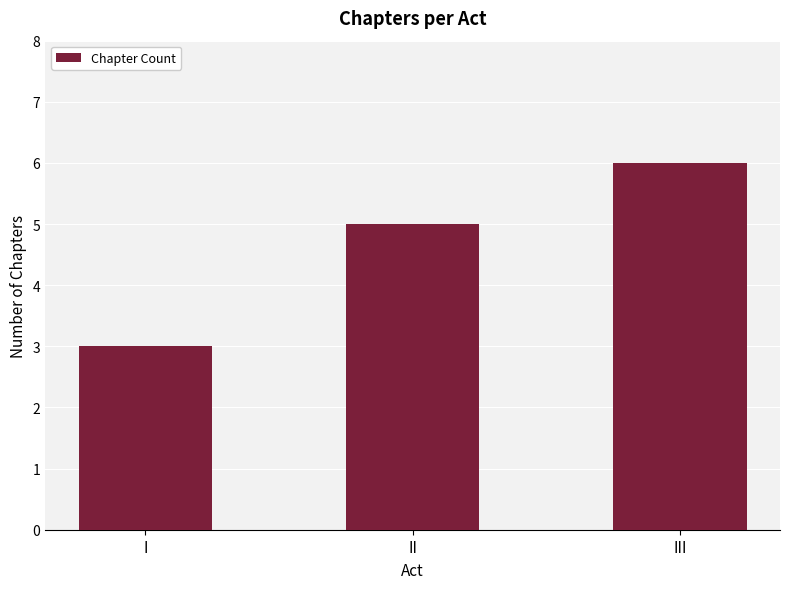

What is the average value?

5